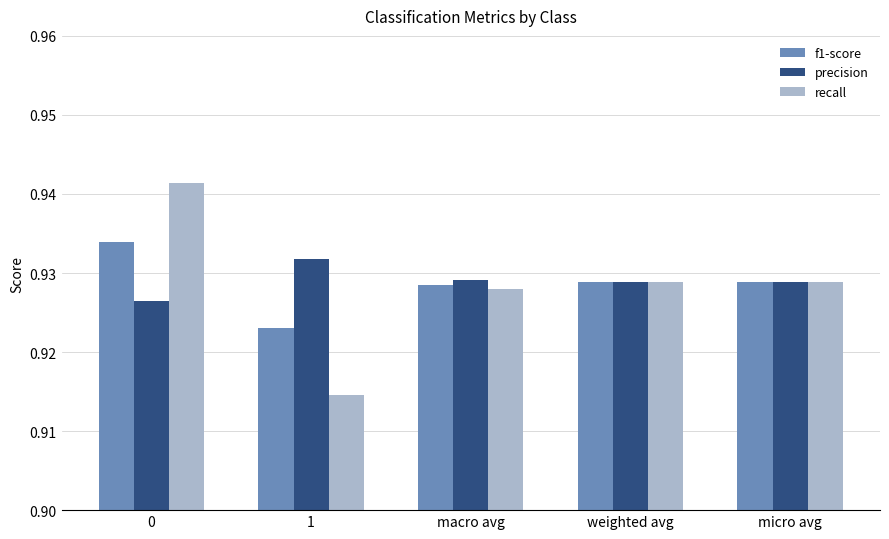

What is the total value across all series at 0?

2.8